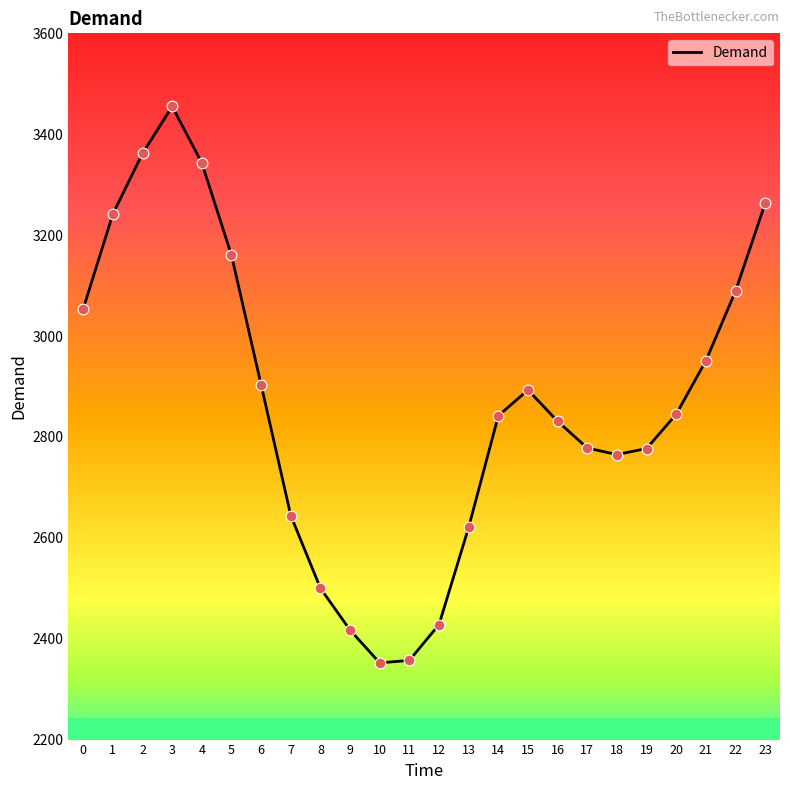

What is the change in value from 12 to 18?

+337